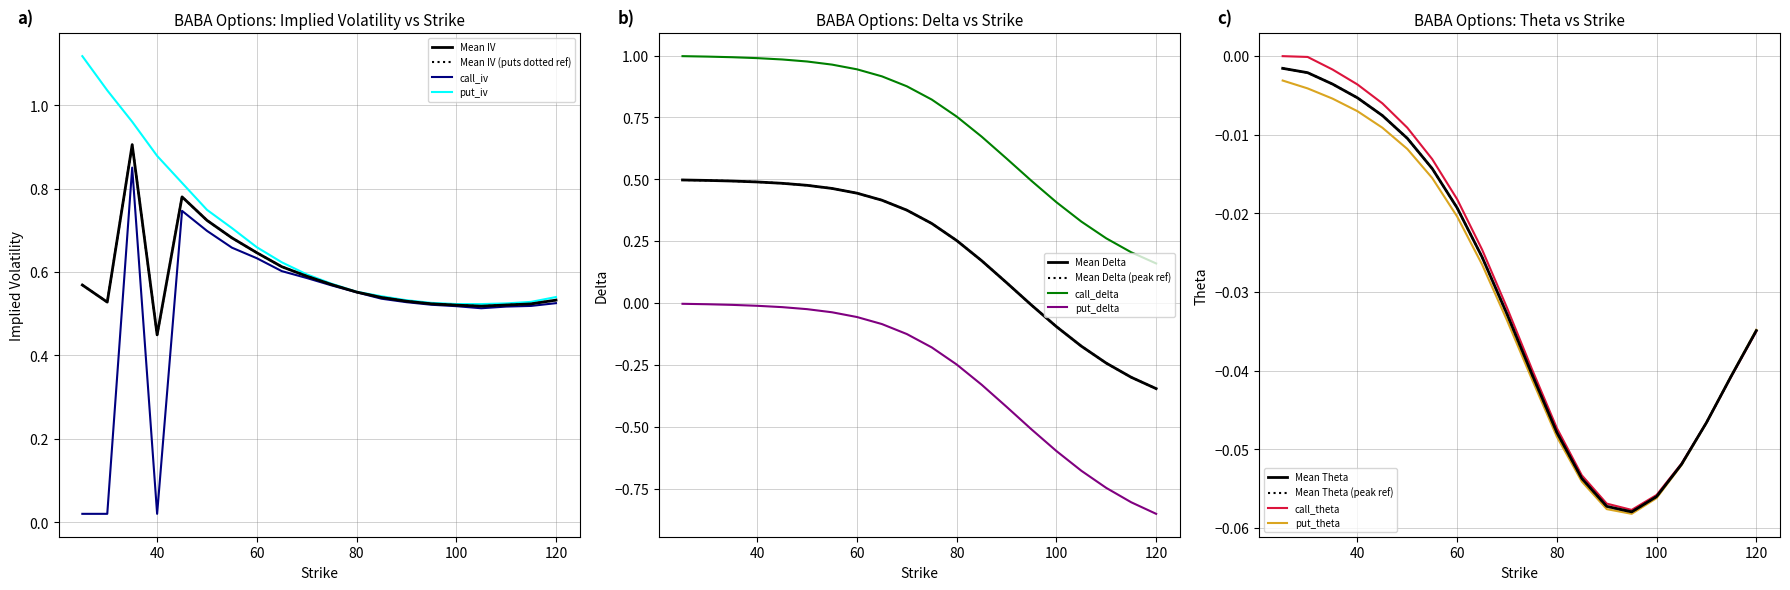

Reading left to right, what are all the values shown in this chart?

call_iv: 0.0	0.0	0.9	0.0	0.7	0.7	0.7	0.6	0.6	0.6	0.6	0.6	0.5	0.5	0.5	0.5	0.5	0.5	0.5	0.5
put_iv: 1.1	1.0	1.0	0.9	0.8	0.7	0.7	0.7	0.6	0.6	0.6	0.6	0.5	0.5	0.5	0.5	0.5	0.5	0.5	0.5
call_delta: 1.0	1.0	1.0	1.0	1.0	1.0	1.0	0.9	0.9	0.9	0.8	0.8	0.7	0.6	0.5	0.4	0.3	0.3	0.2	0.2
put_delta: -0.0	-0.0	-0.0	-0.0	-0.0	-0.0	-0.0	-0.1	-0.1	-0.1	-0.2	-0.2	-0.3	-0.4	-0.5	-0.6	-0.7	-0.7	-0.8	-0.9
call_theta: 0.0	-0.0	-0.0	-0.0	-0.0	-0.0	-0.0	-0.0	-0.0	-0.0	-0.0	-0.0	-0.1	-0.1	-0.1	-0.1	-0.1	-0.0	-0.0	-0.0
put_theta: -0.0	-0.0	-0.0	-0.0	-0.0	-0.0	-0.0	-0.0	-0.0	-0.0	-0.0	-0.0	-0.1	-0.1	-0.1	-0.1	-0.1	-0.0	-0.0	-0.0